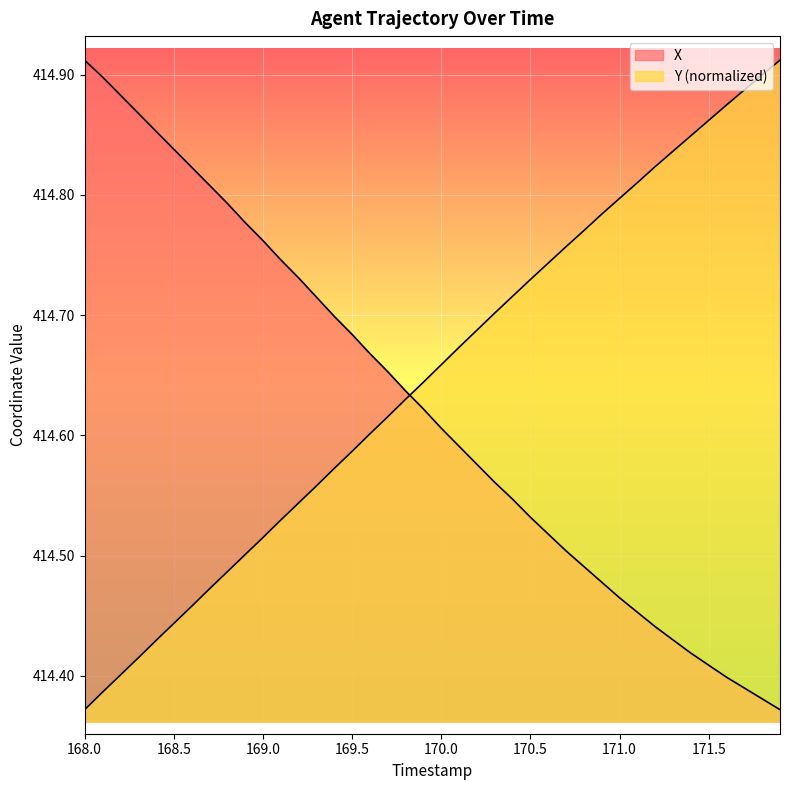

What is the minimum value for X?

414.4